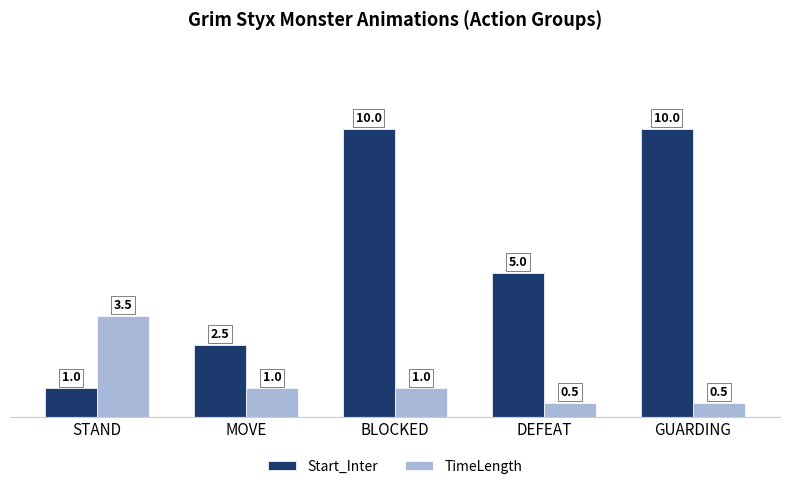

Which series has the largest range (max minus min)?

Start_Inter